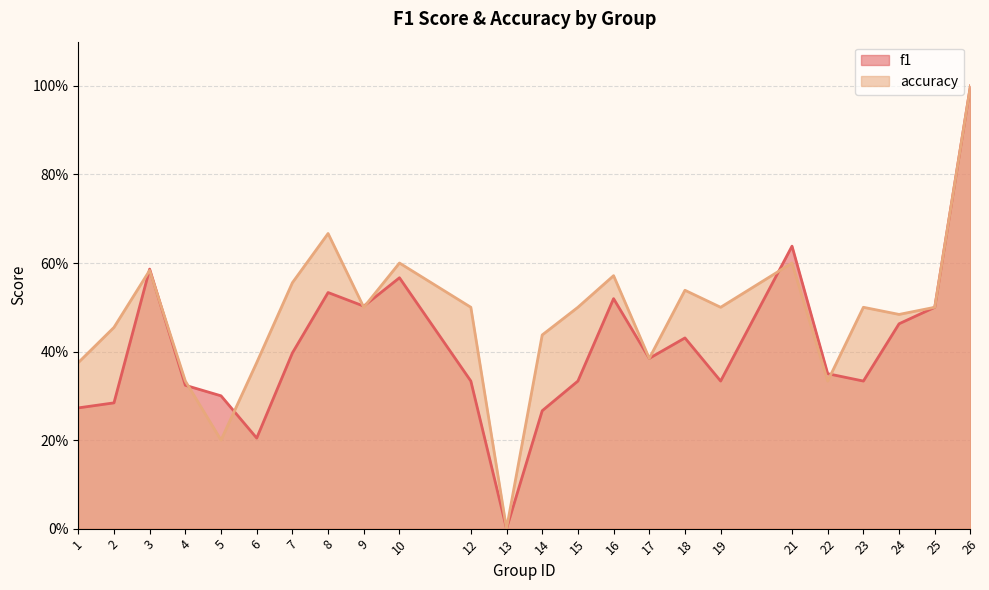

The accuracy series shows 0.7 at 17. True or false?

False